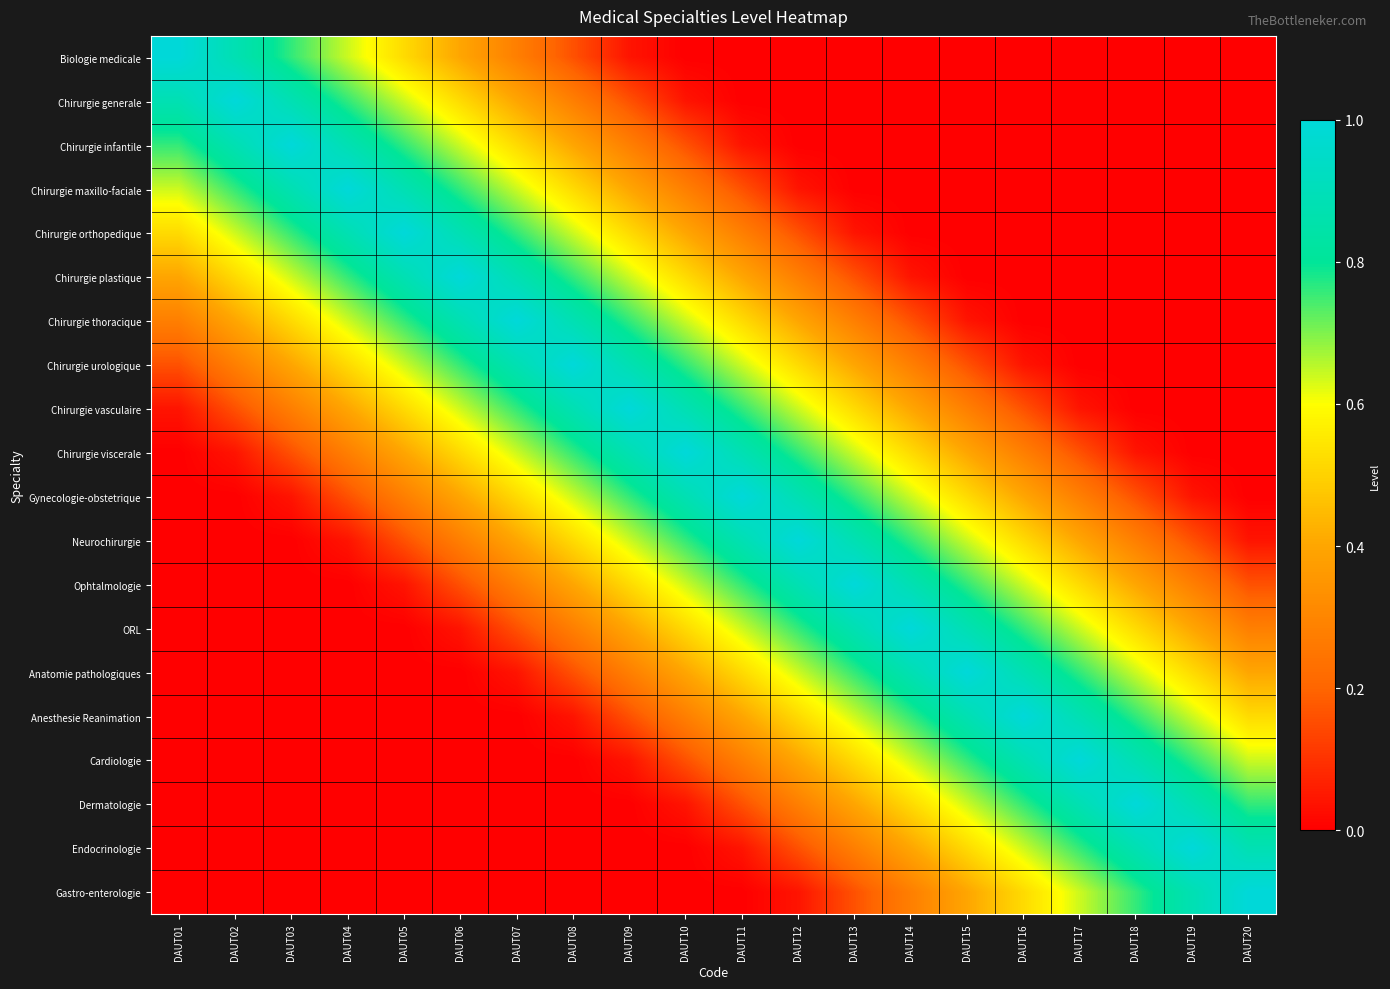

Rank the series at DAUT08 from highest to lowest value.

Chirurgie urologique, Chirurgie thoracique, Chirurgie vasculaire, Chirurgie plastique, Chirurgie viscerale, Chirurgie orthopedique, Gynecologie-obstetrique, Chirurgie maxillo-faciale, Neurochirurgie, Chirurgie infantile, Ophtalmologie, Chirurgie generale, ORL, Biologie medicale, Anatomie pathologiques, Anesthesie Reanimation, Cardiologie, Dermatologie, Endocrinologie, Gastro-enterologie